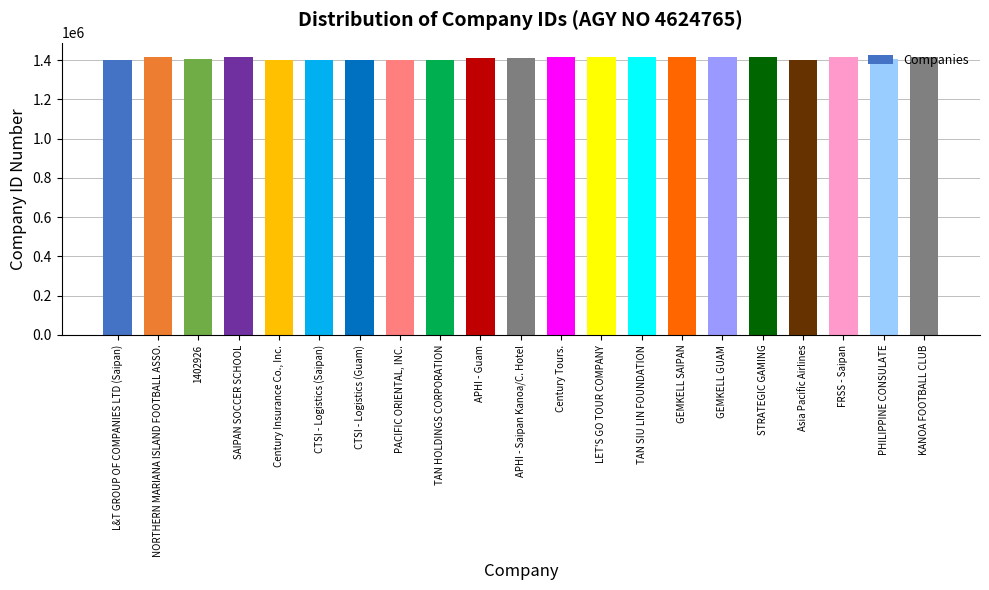

What is the greatest value displayed?

1417666